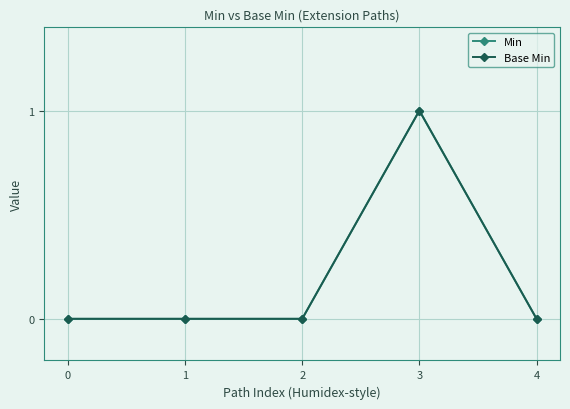

At which category does the chart reach its peak across all series?

3